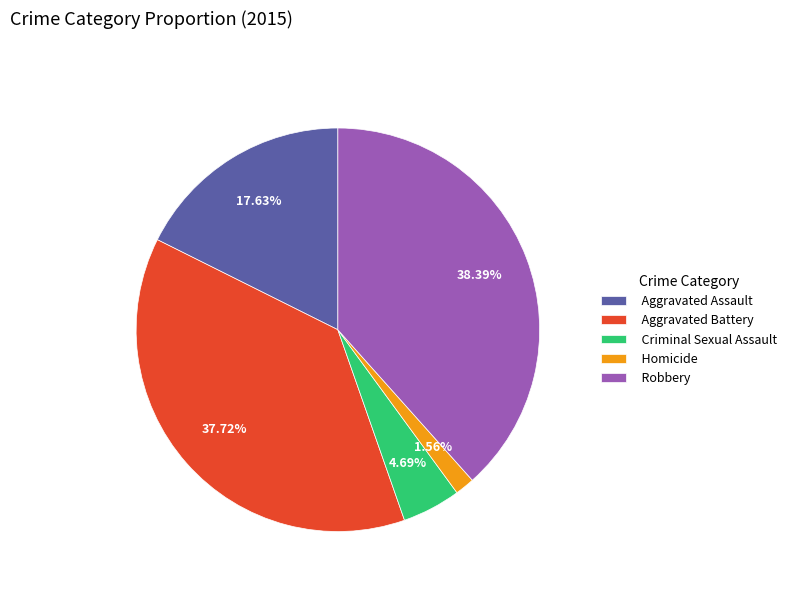

How many segments does this pie chart have?

5